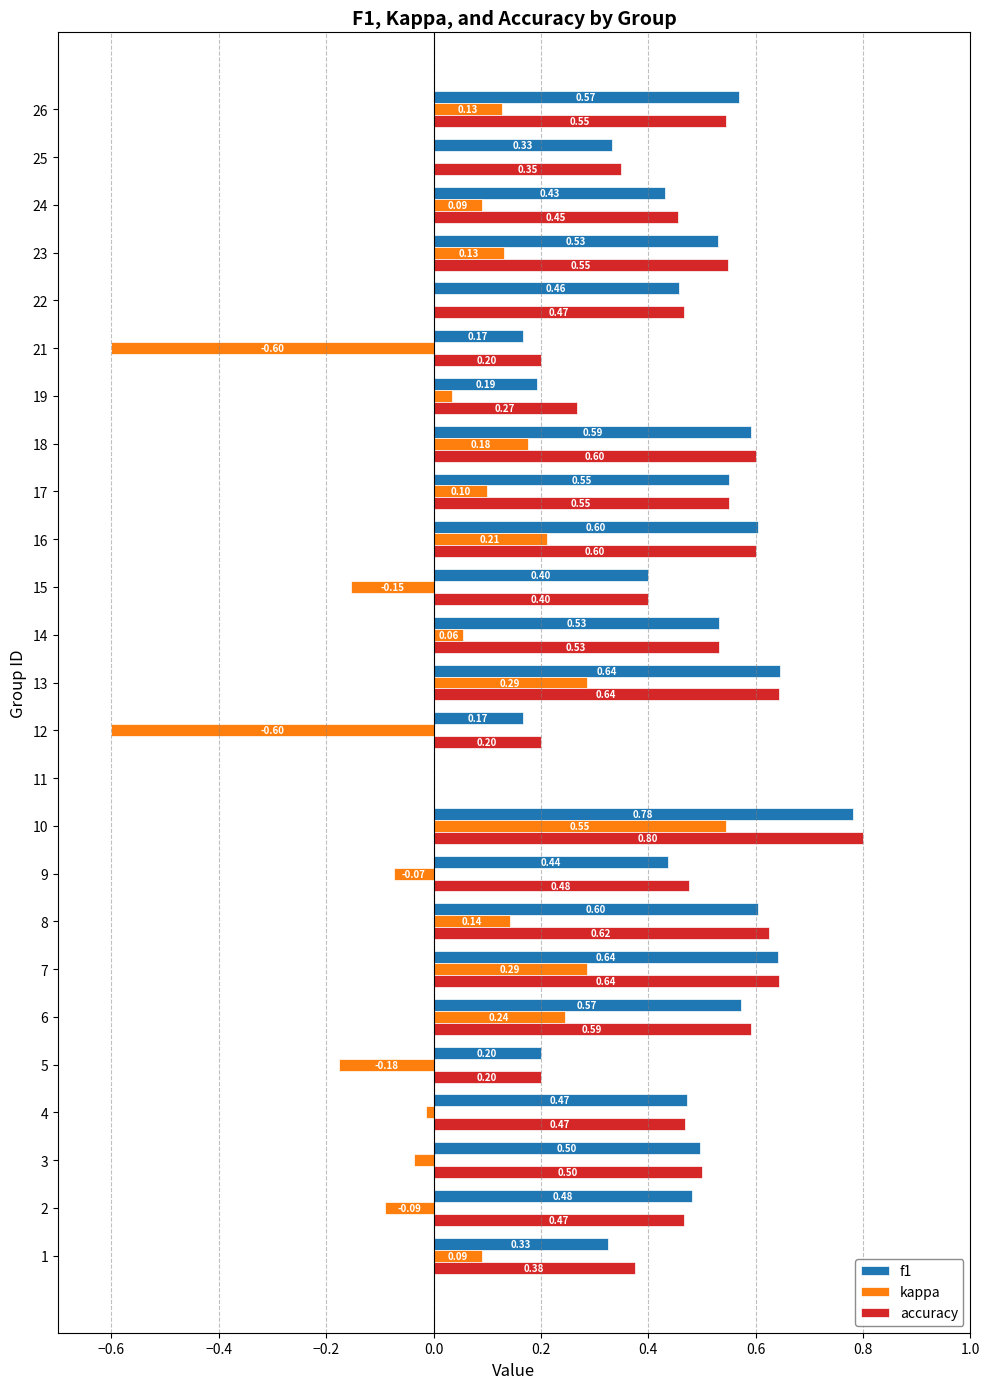

What is the sum of all accuracy values?

11.5